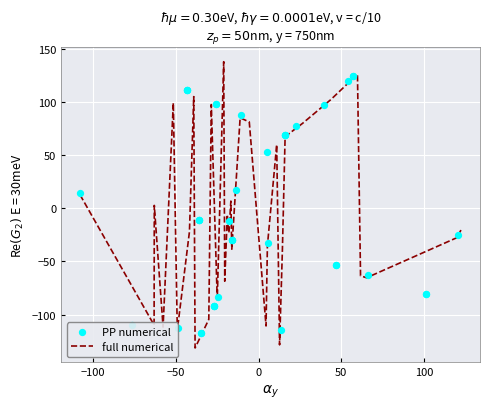

Which series has the largest total across all categories?

PP numerical